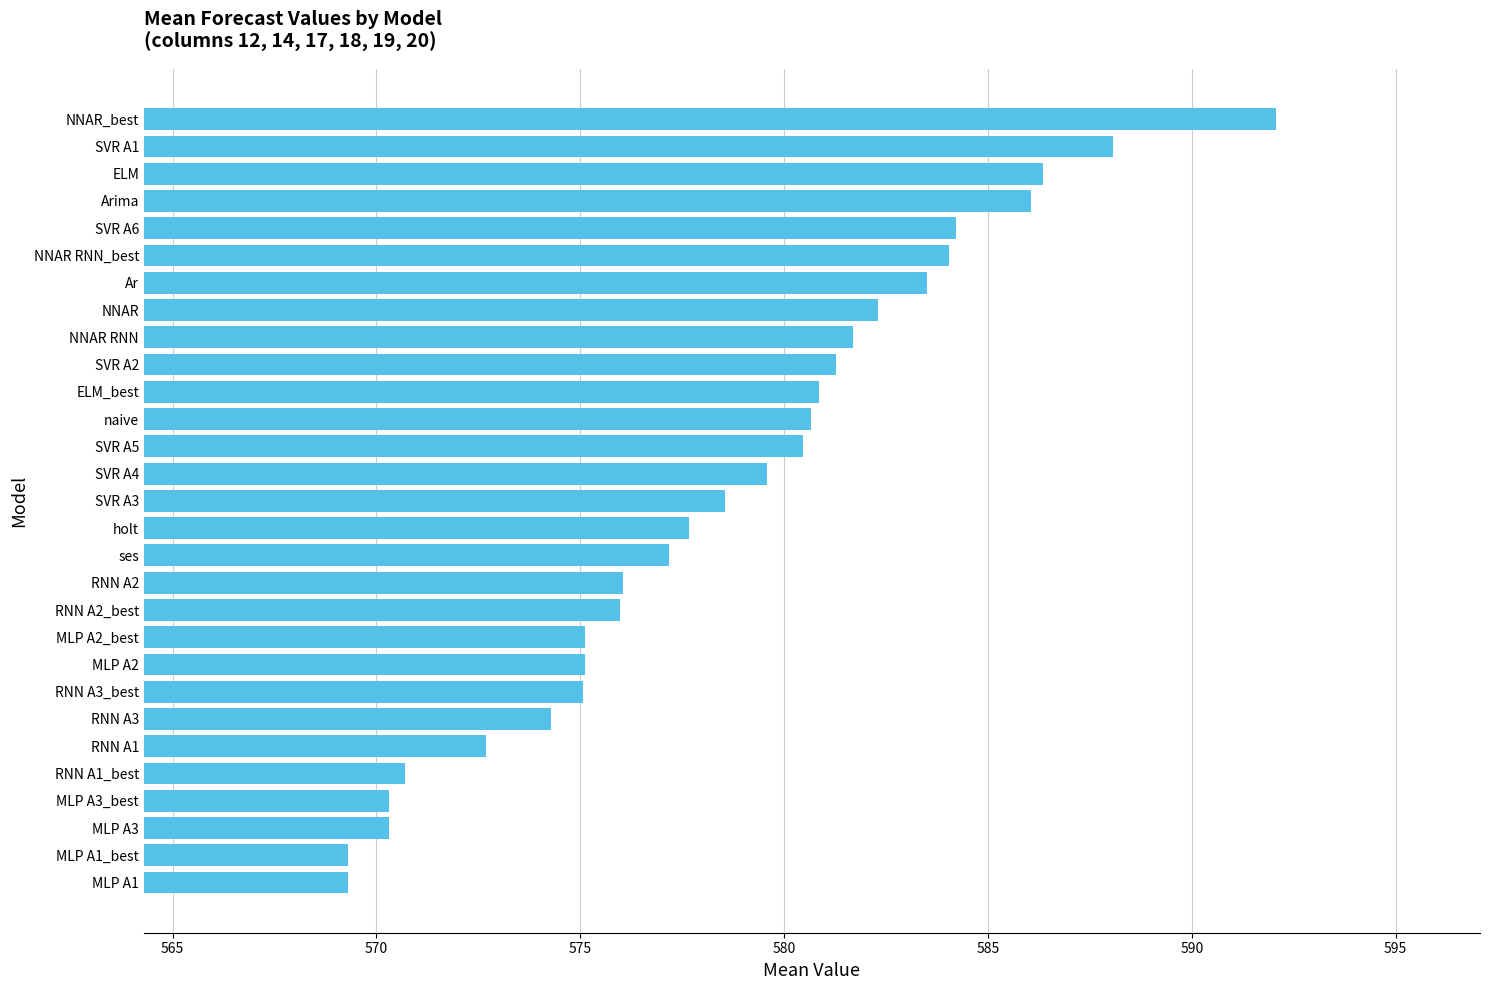

How many data points are less than 578?

14